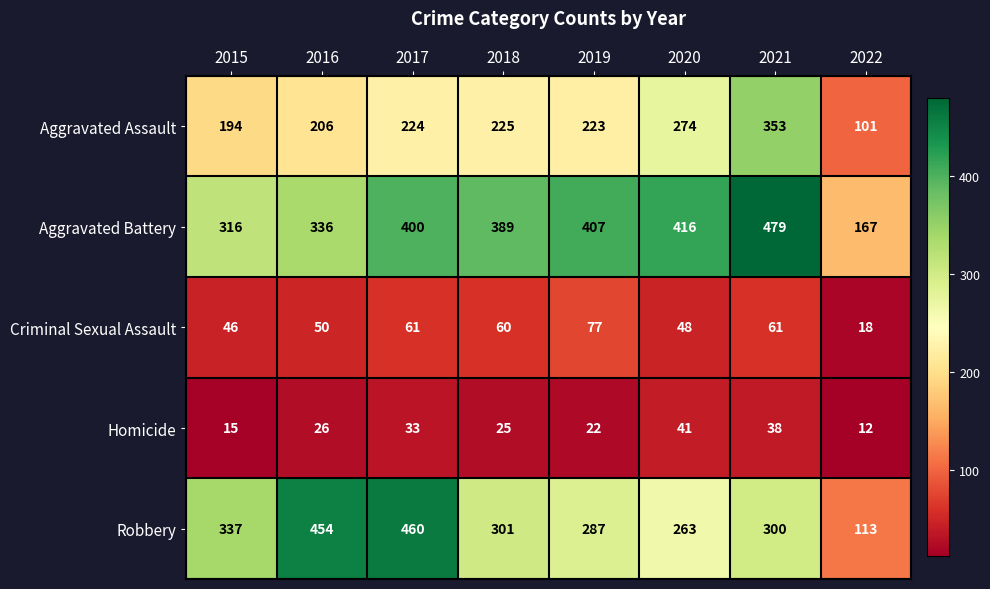

What is the minimum value shown in the chart?

12